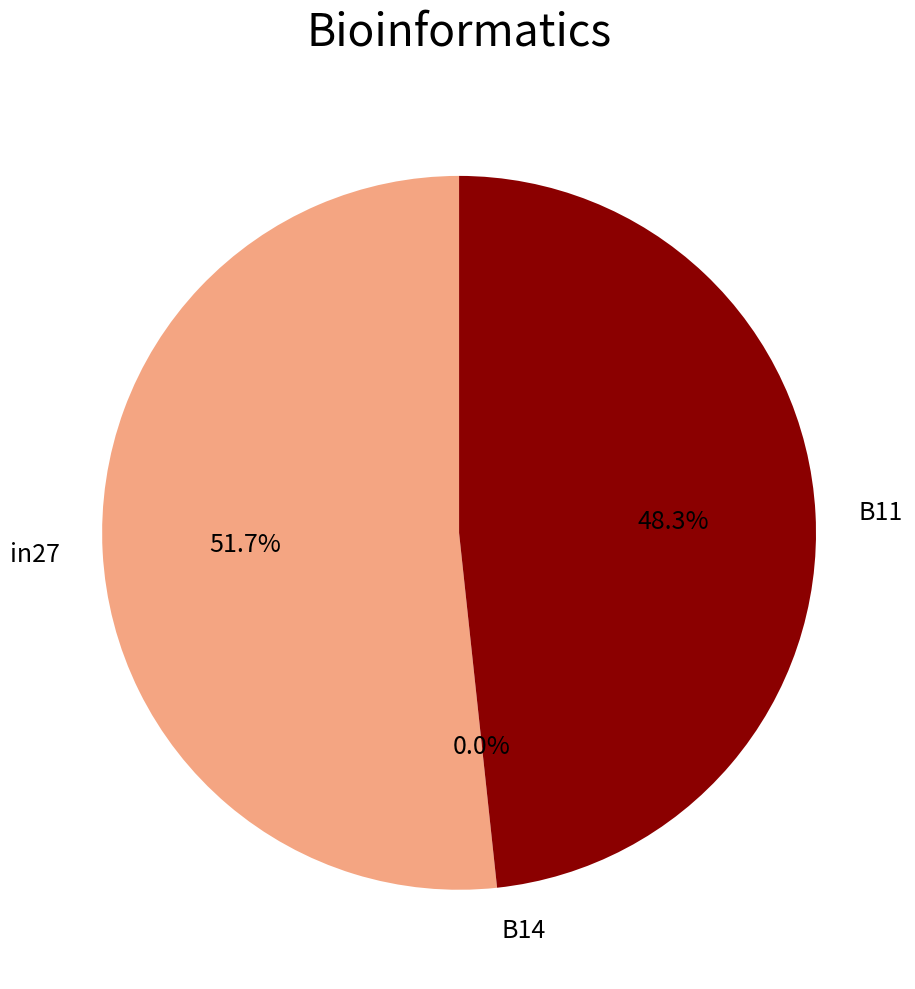

To the nearest percent, what is the difference between the largest and smallest slice percentages?

52%